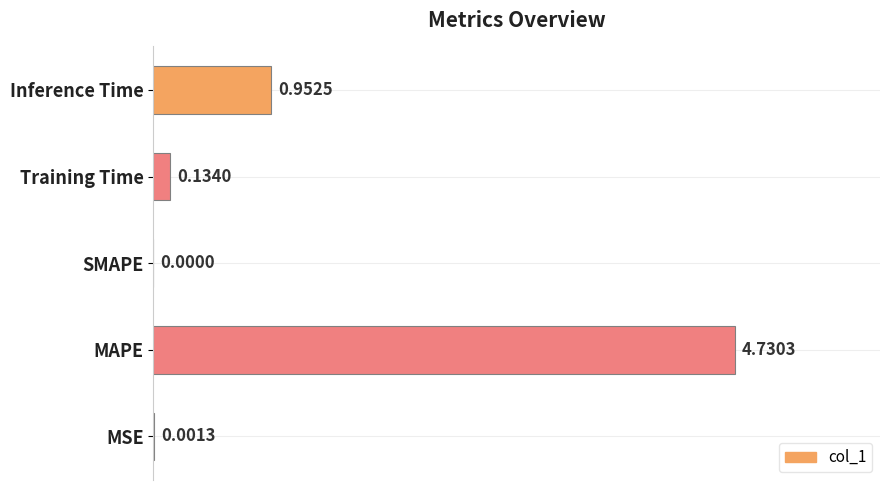

Which has a higher value, MSE or Training Time?

Training Time